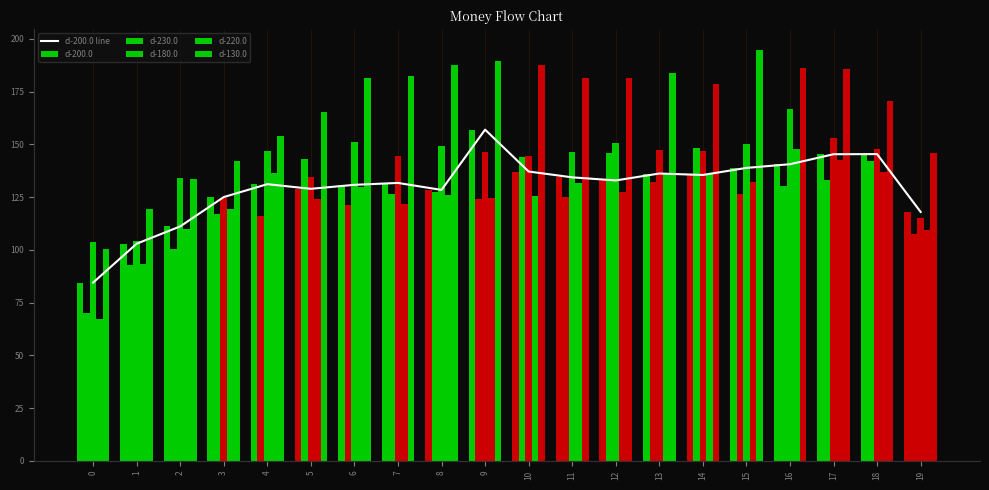

How many categories are shown in the chart?

20